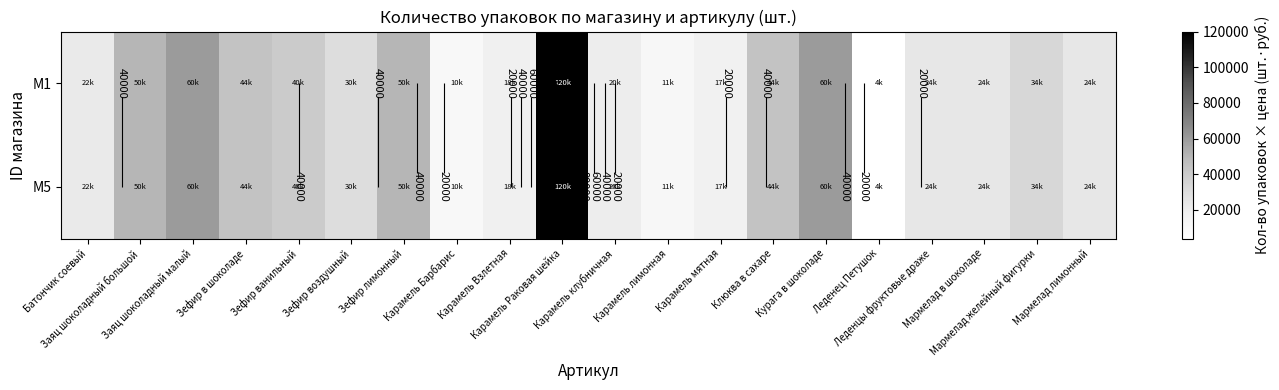

At which label does M5 first exceed 30000?

Заяц шоколадный большой